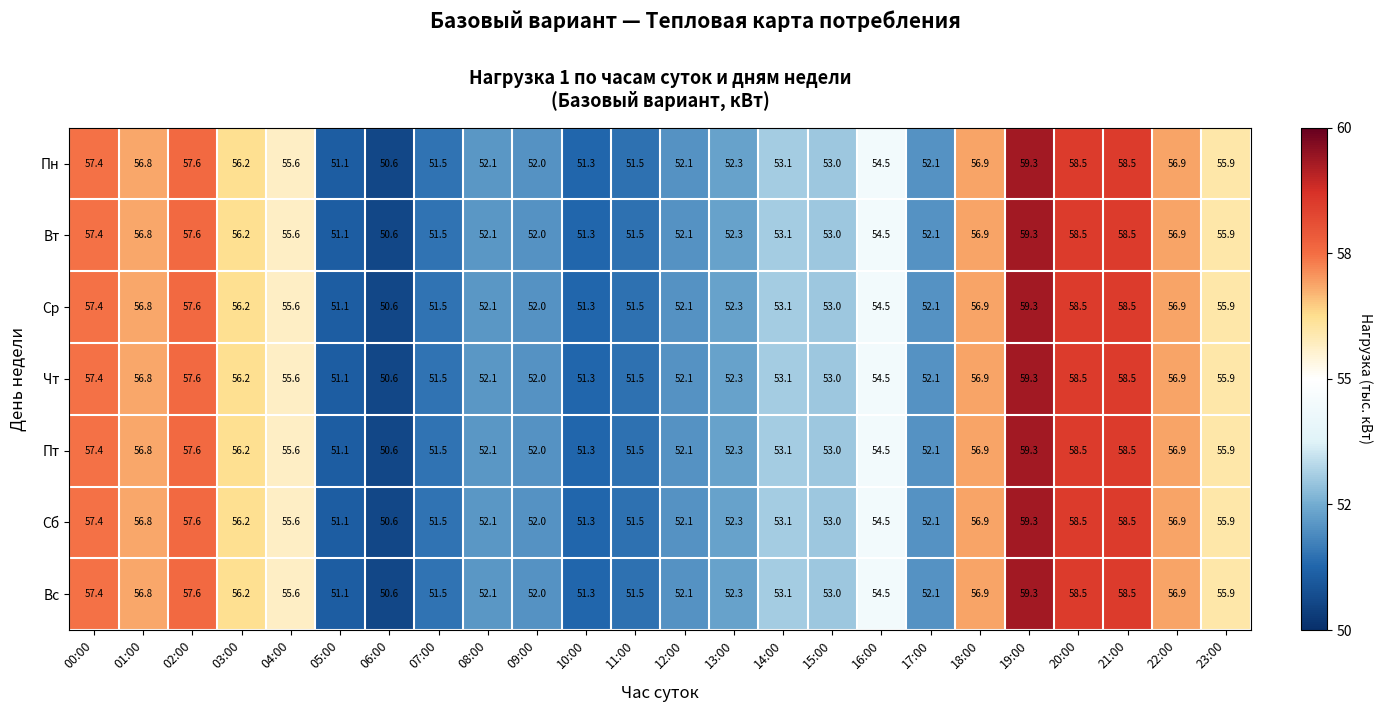

What is the difference between the maximum and minimum values in the Вс series?

8.7